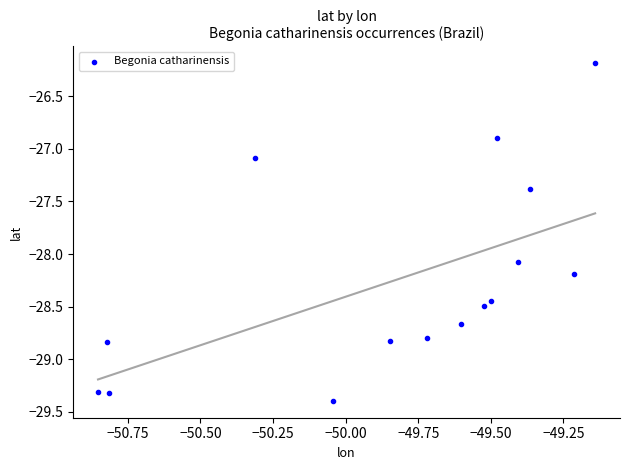

What is the range of X values (max minus min)?

1.7